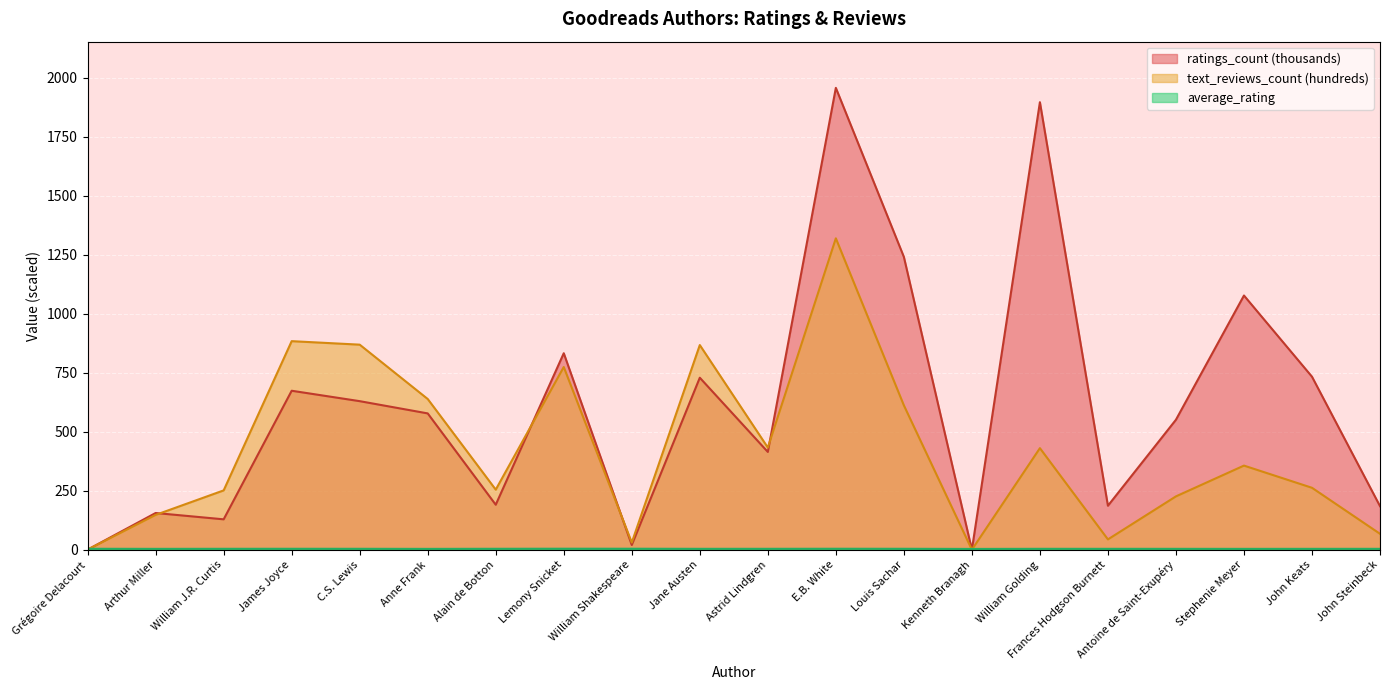

How many interior local peaks does the average_rating series have?

4